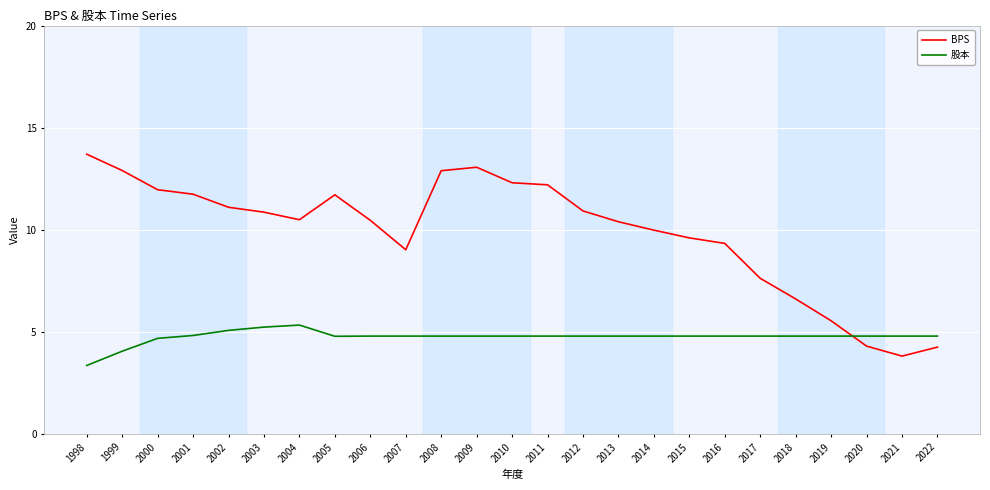

Which series has the largest total across all categories?

BPS